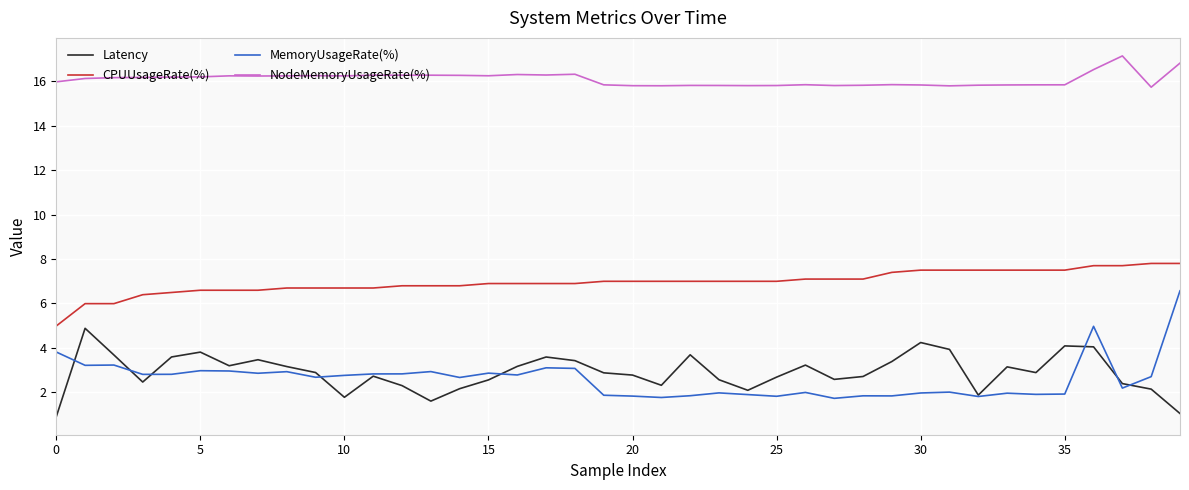

True or false: NodeMemoryUsageRate(%) has more than 0 interior local peaks.

True